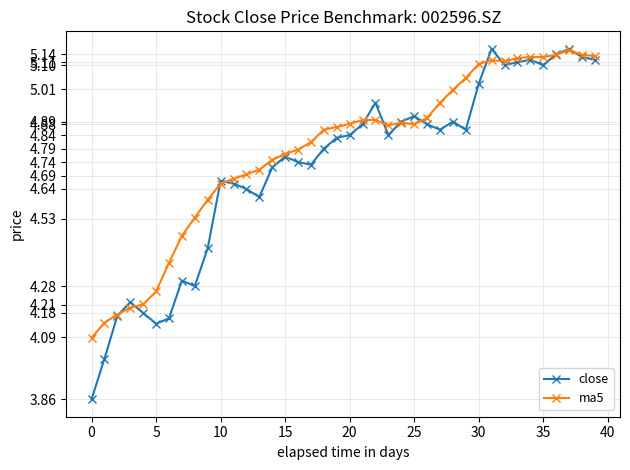

Which series has the widest spread of values?

close